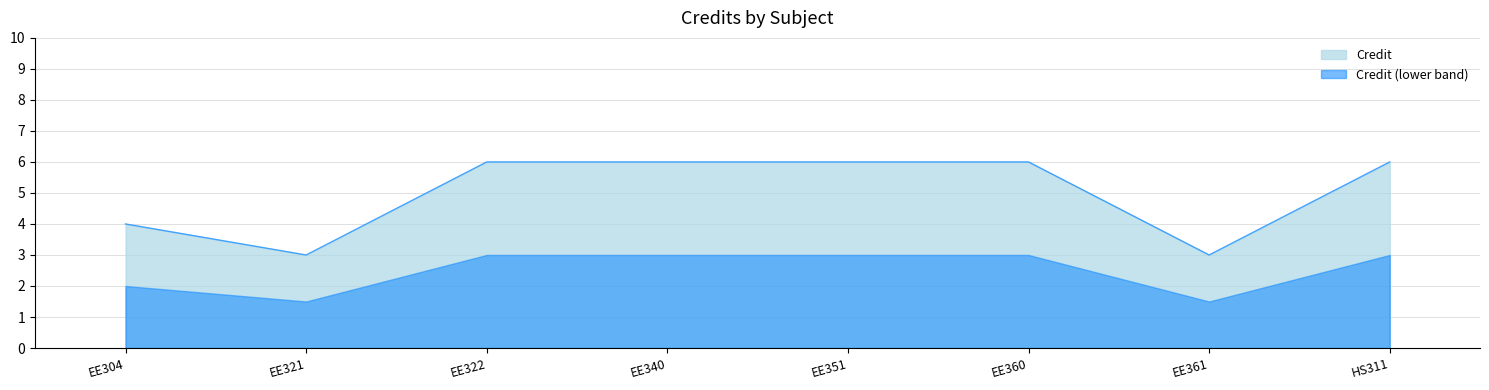

True or false: Credit (lower band) and Credit cross at least once.

False